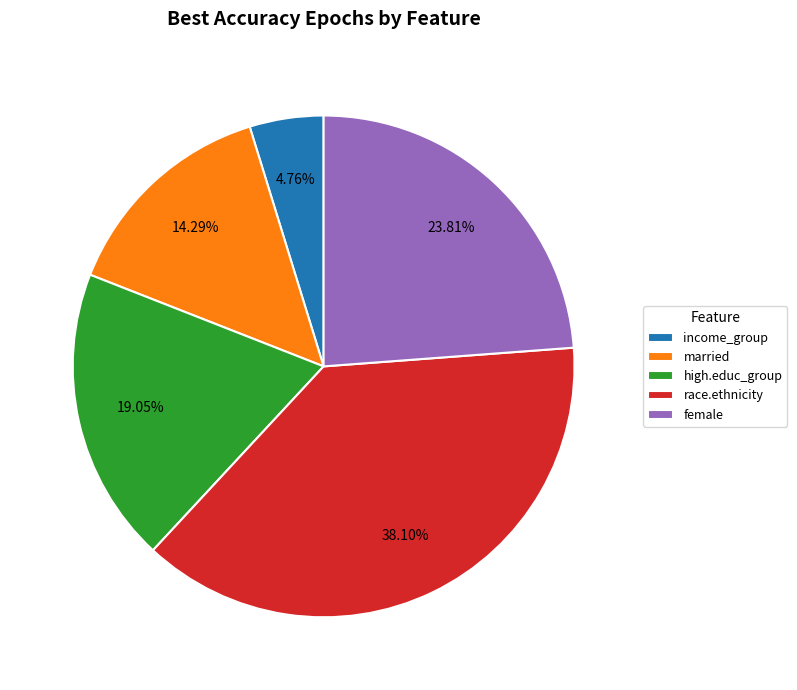

Rank the categories by value from highest to lowest.

race.ethnicity, female, high.educ_group, married, income_group